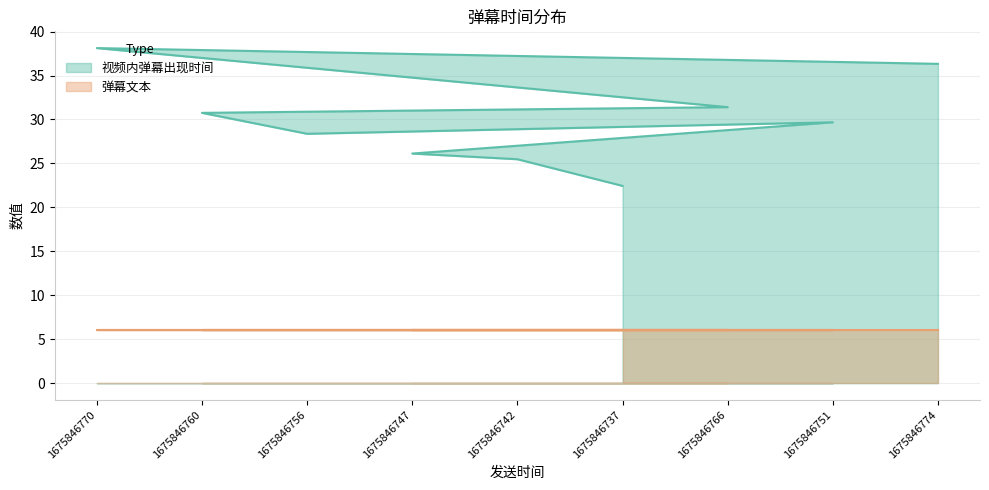

Does the chart have visible grid lines?

Yes